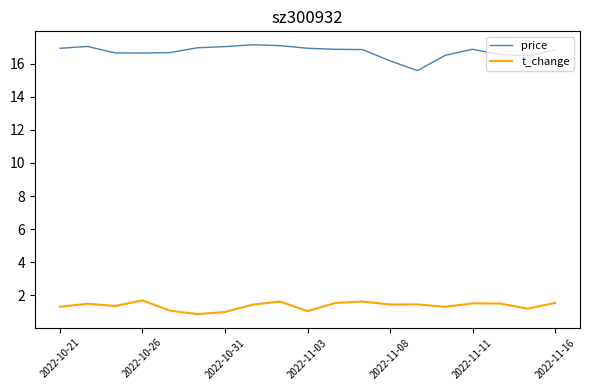

Rank the series by their maximum value, from highest to lowest.

price, t_change